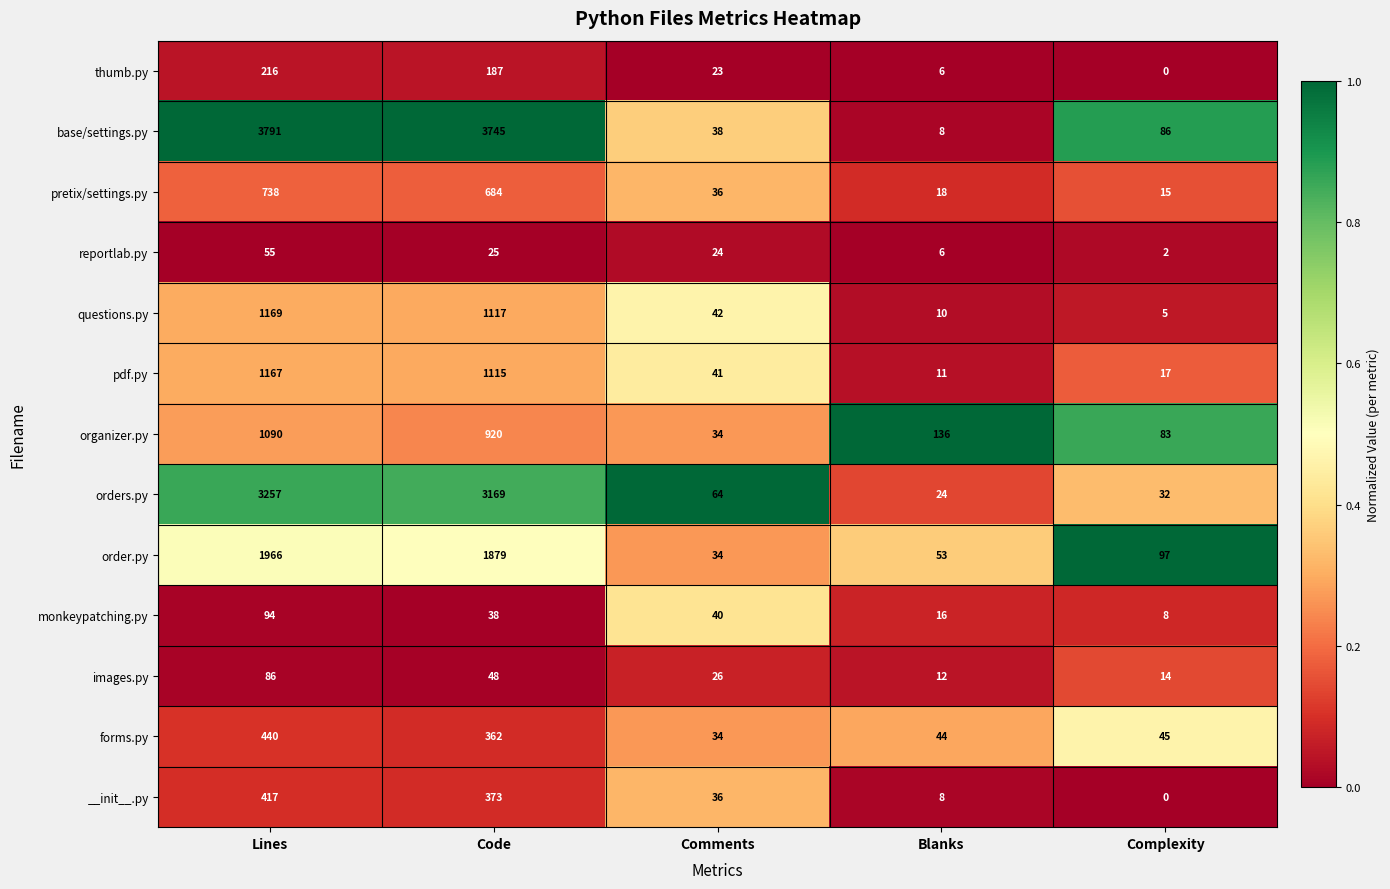

Between Code and Blanks, which series saw the biggest shift?

base/settings.py